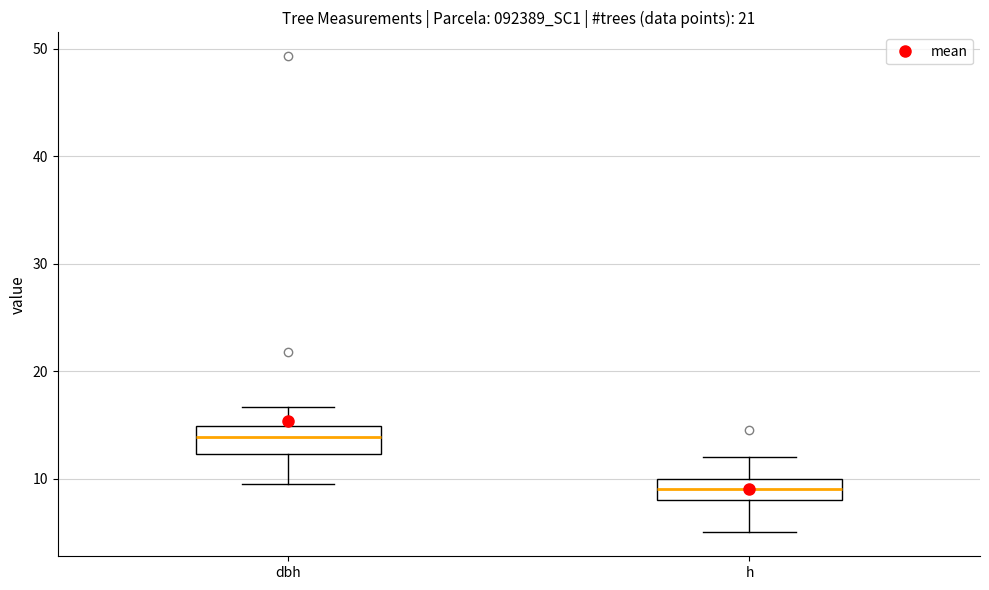

Reading left to right, read every box against the y-axis: the position of its median line, the range the box covers, and the ends of its whiskers. The values are not printed on the chart, so give them approximately, as read against the axis.

dbh: median 14, box 12 to 15, whiskers 10 to 17
h: median 9, box 8 to 10, whiskers 5 to 12